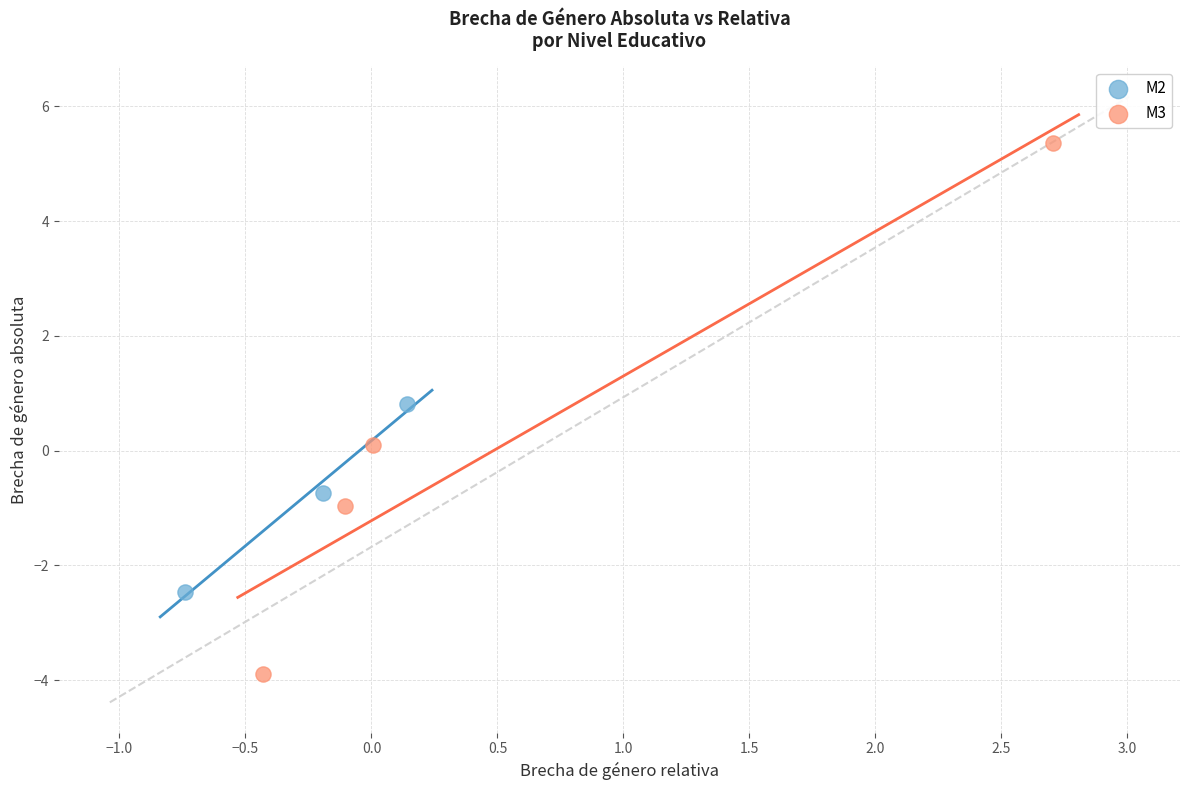

Which series reaches the maximum Y coordinate?

M3